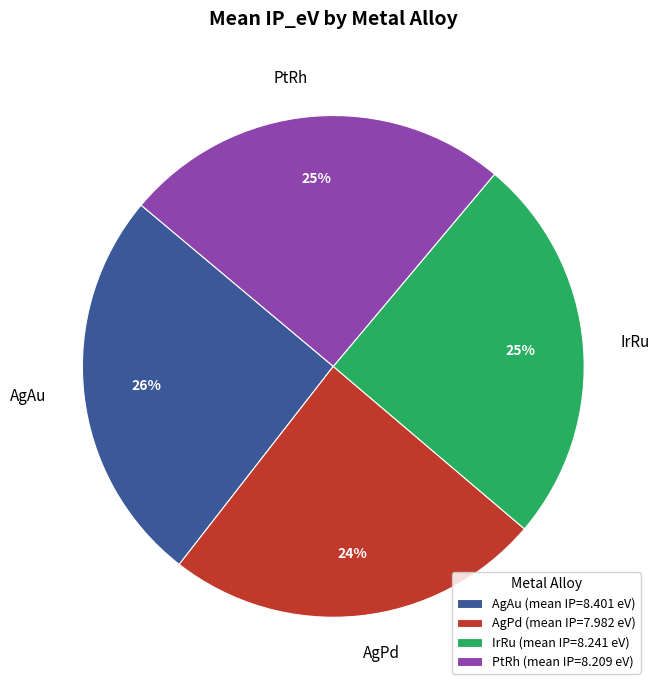

To the nearest percent, what percentage of the pie is AgAu?

26%